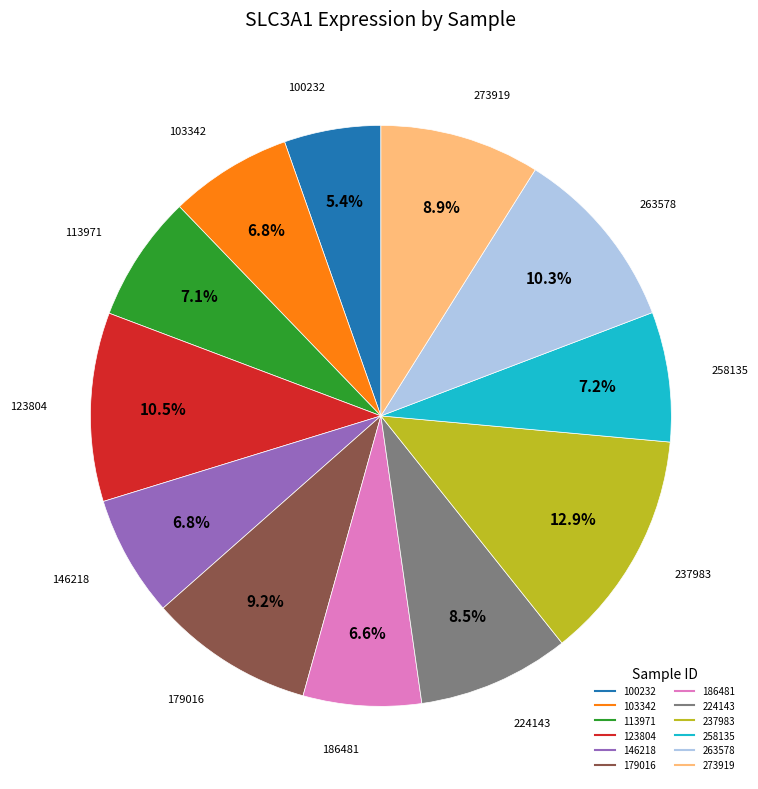

Is it true that 186481 is 7% of the pie?

True